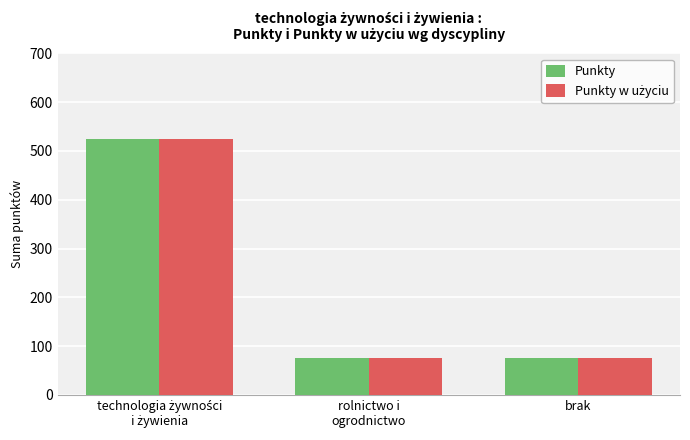

What is the sum of all Punkty values?

675